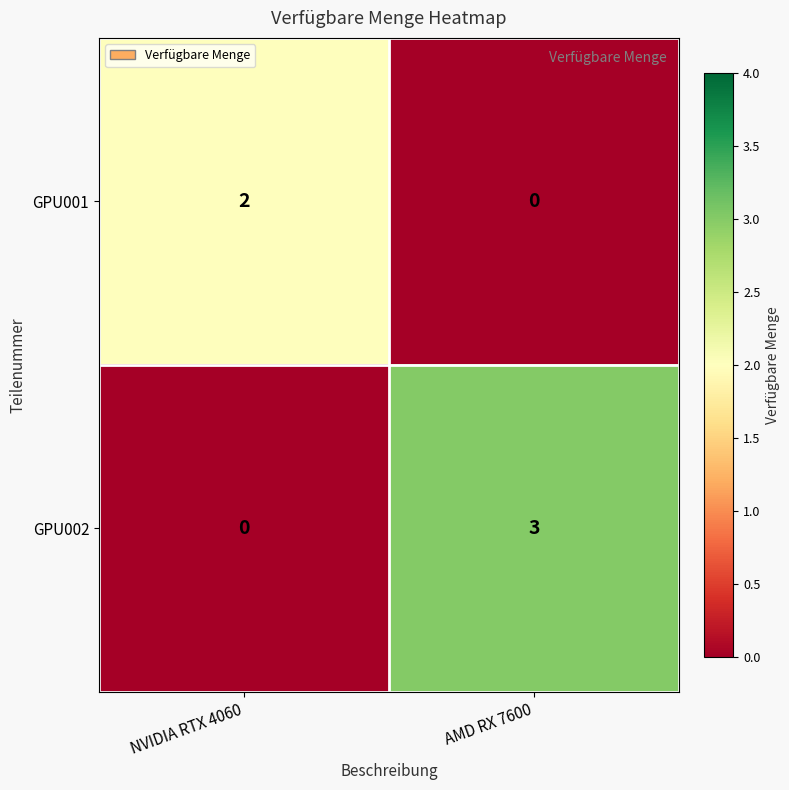

True or false: GPU002 has a value of 5 at AMD RX 7600.

False